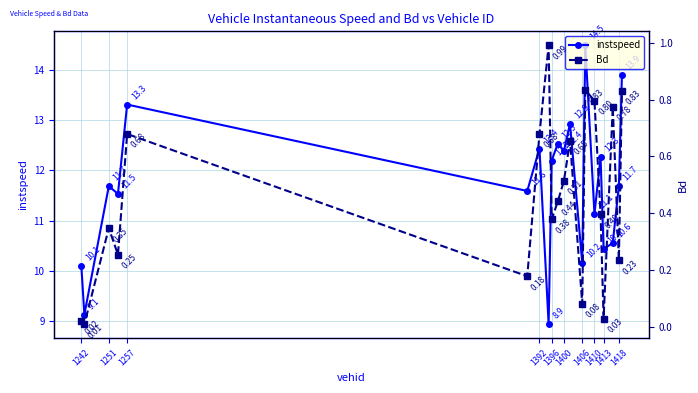

What are all the series names shown in the legend?

instspeed, Bd